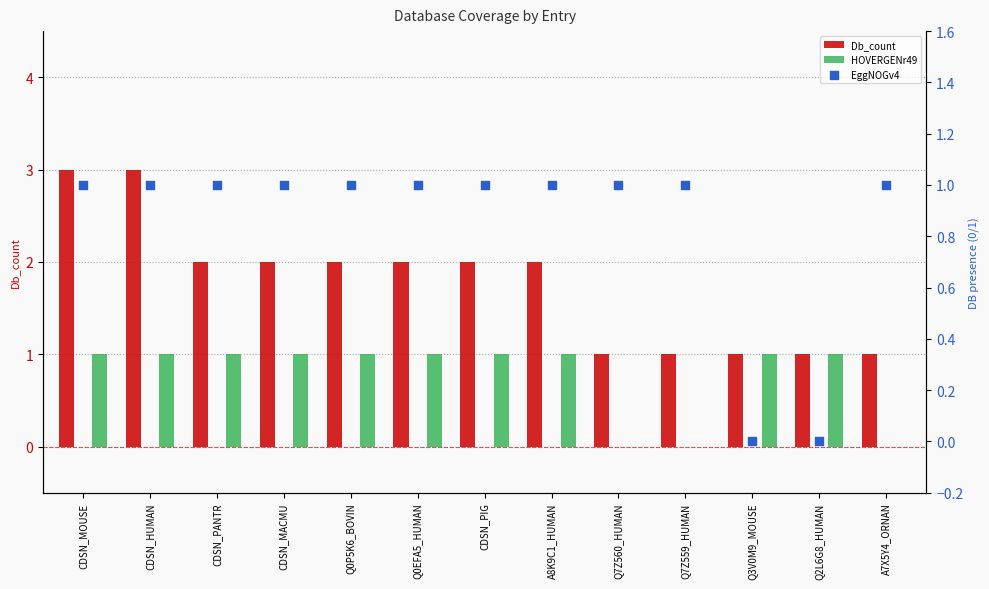

Is the value of HOVERGENr49 at Q0P5K6_BOVIN greater than the value of EggNOGv4 at CDSN_HUMAN?

No